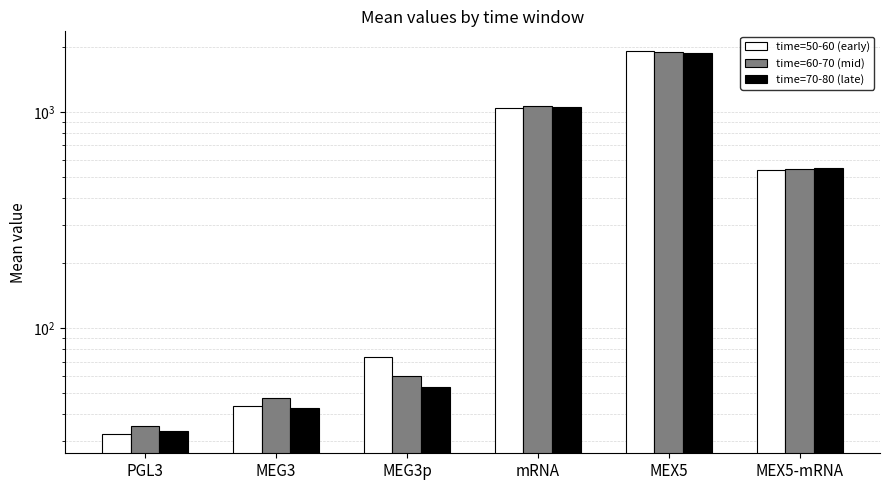

What is the greatest value displayed?

1924.7